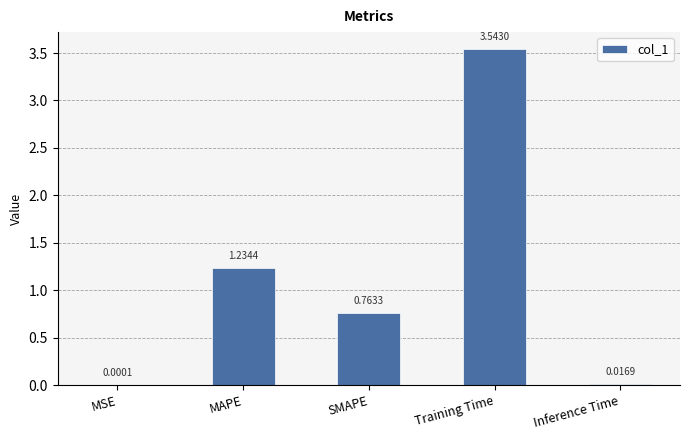

What is the change in value from MAPE to Training Time?

+2.3